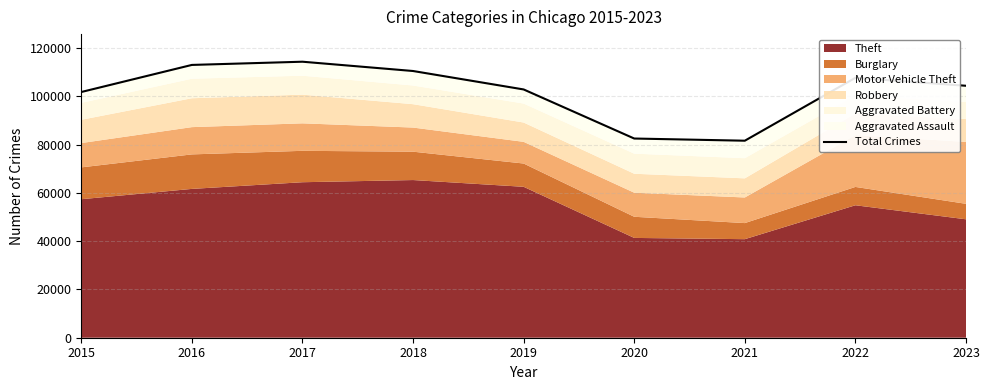

How many values are below 104324?

4